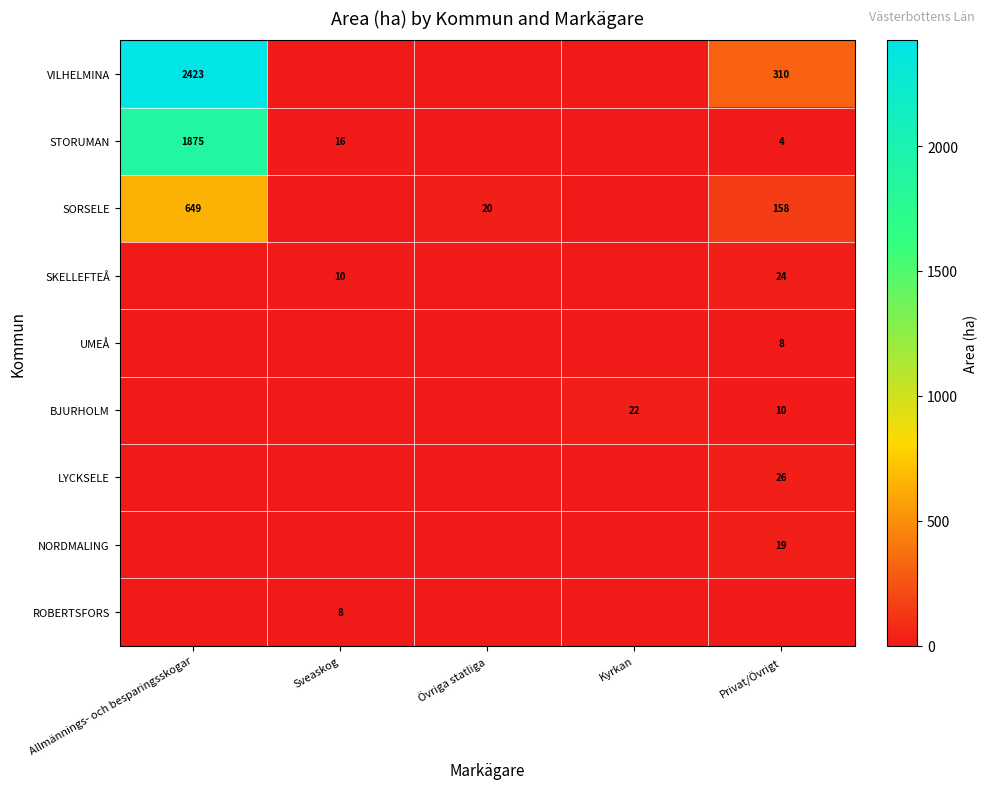

The VILHELMINA series shows 1573 at Allmännings- och besparingsskogar. True or false?

False